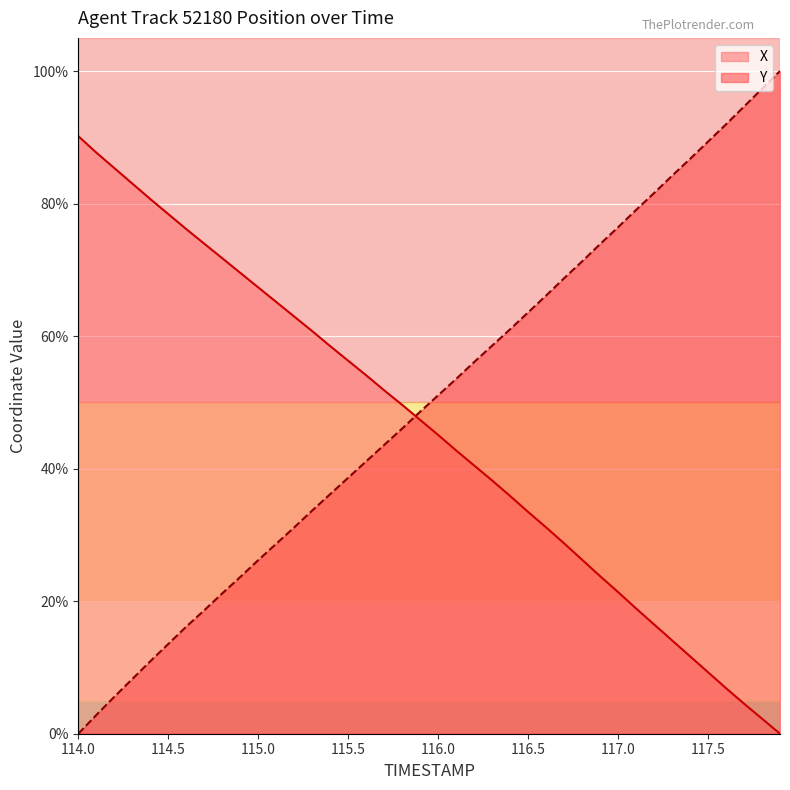

How many data points does each series have?

40